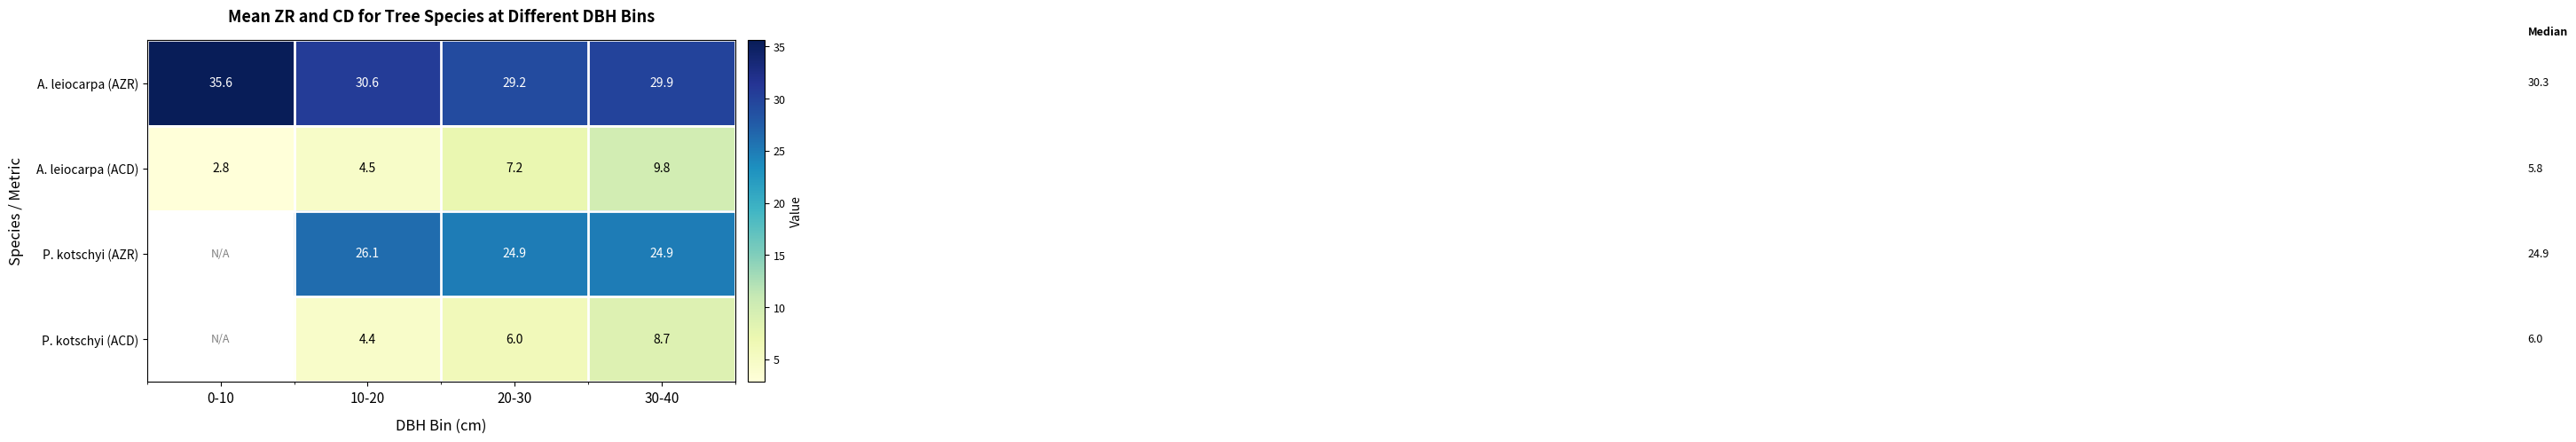

At 20-30, list the series in order from largest to smallest.

A. leiocarpa (AZR), P. kotschyi (AZR), A. leiocarpa (ACD), P. kotschyi (ACD)